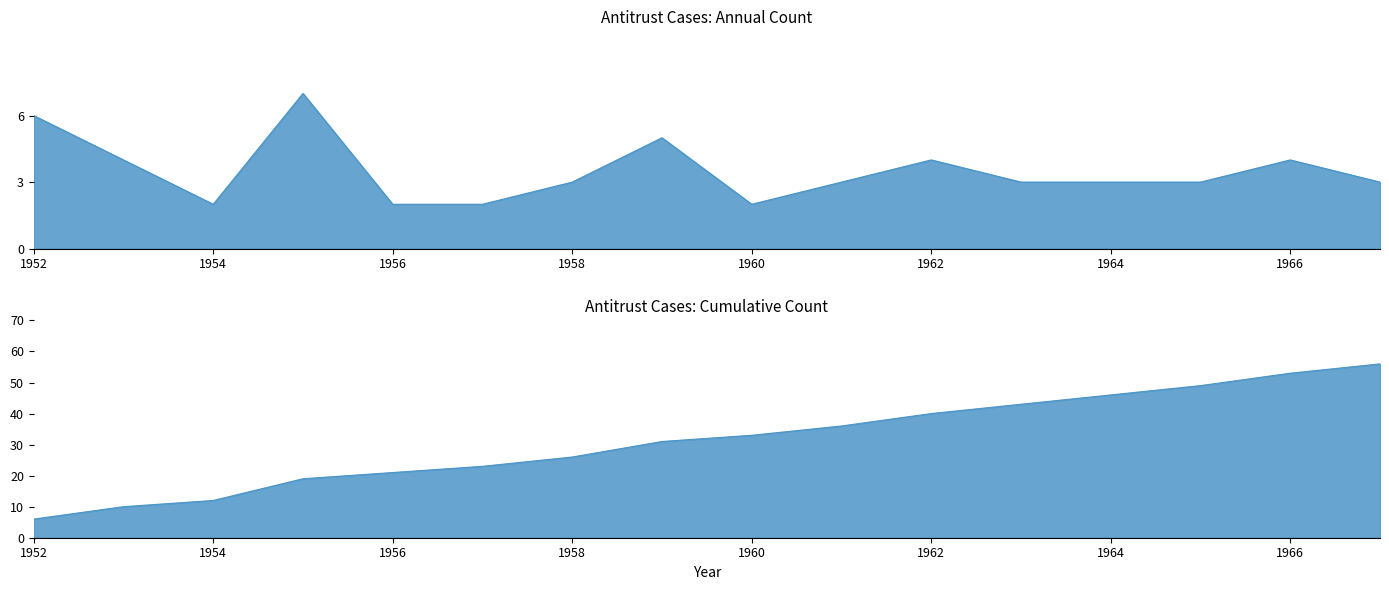

True or false: the data has more than 1 interior local peaks.

True